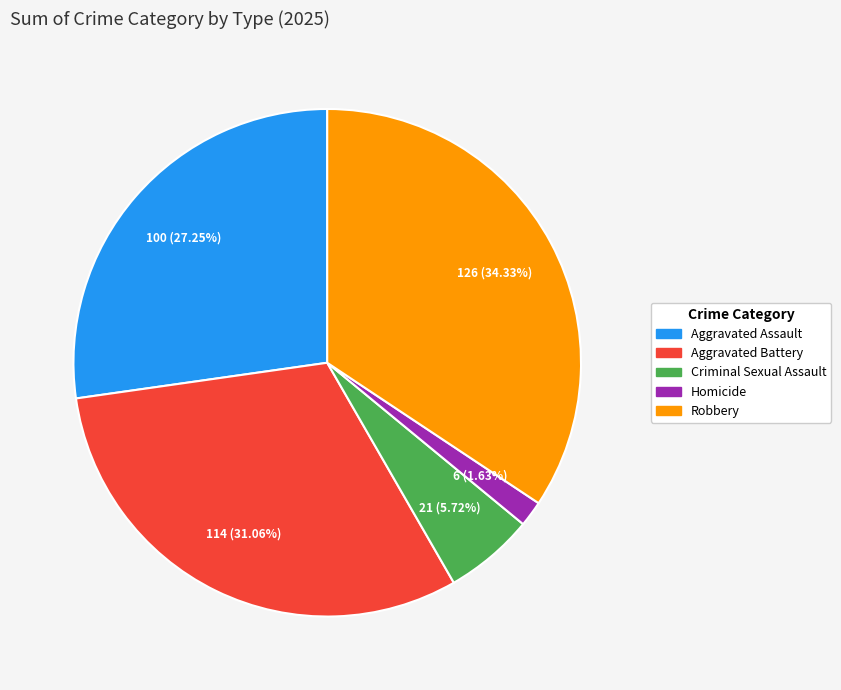

What percentage is the Aggravated Assault slice, to the nearest percent?

27%